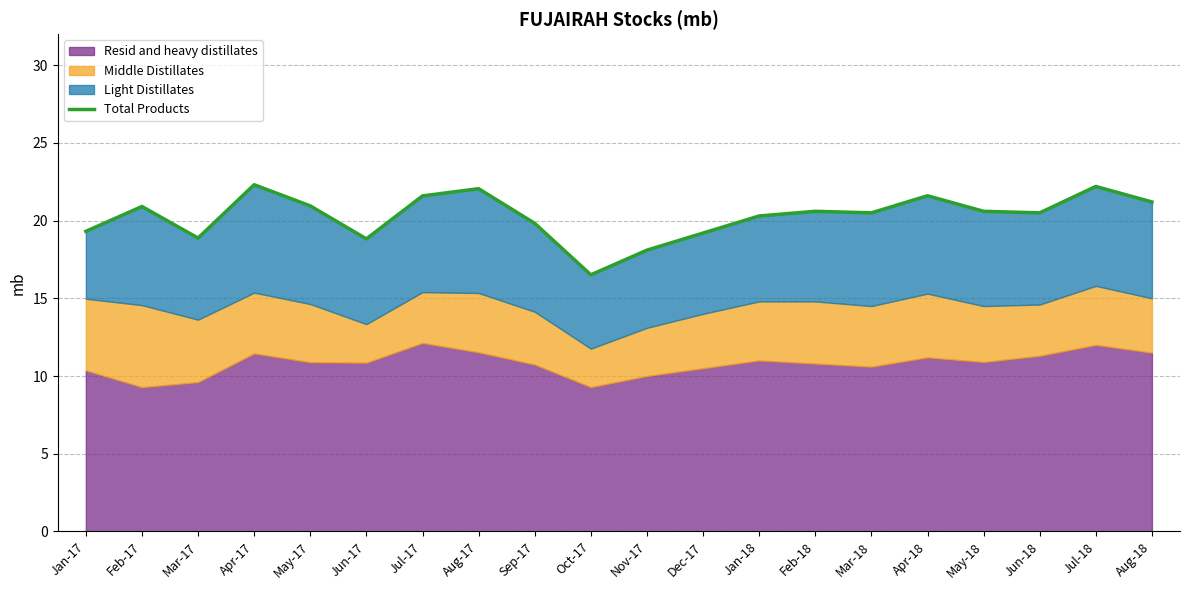

Read the value at Apr-18.

21.6